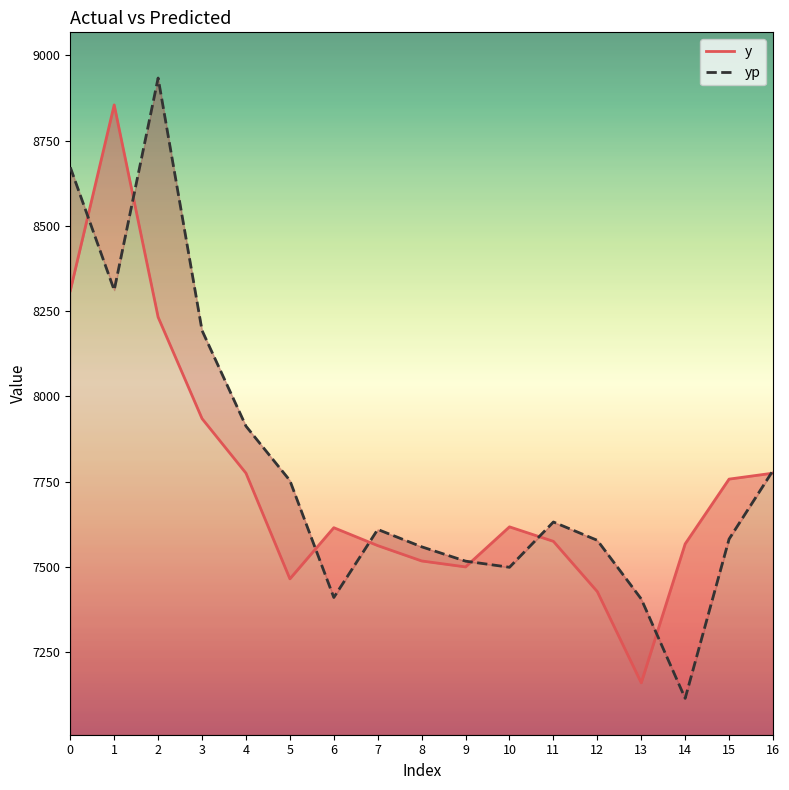

How many distinct data groups are displayed?

2